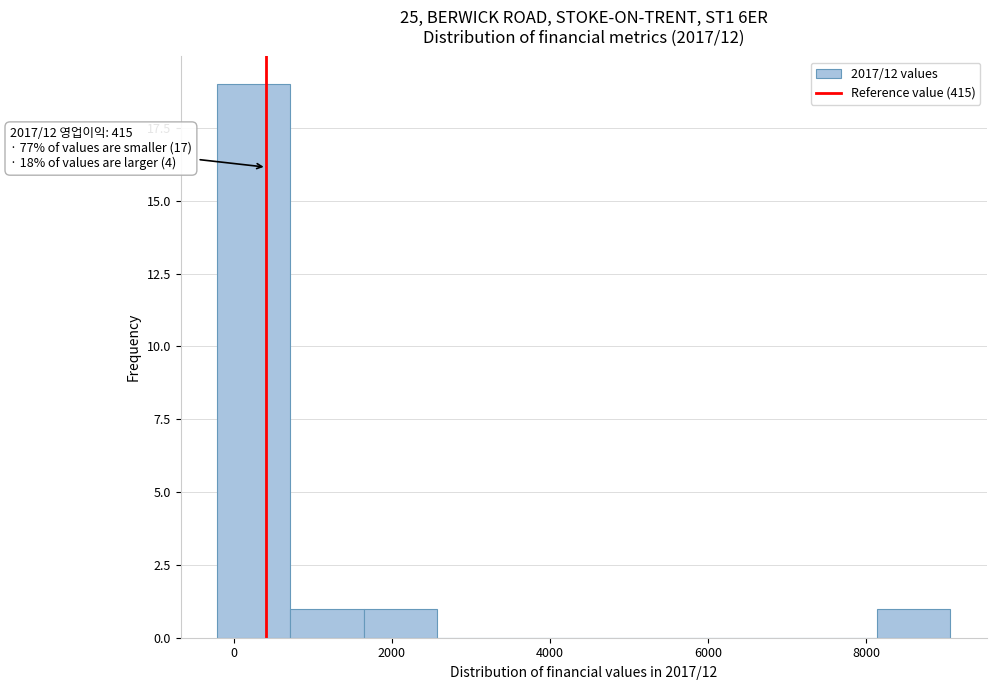

Which range on the x-axis has the tallest bar?

-200 to 800